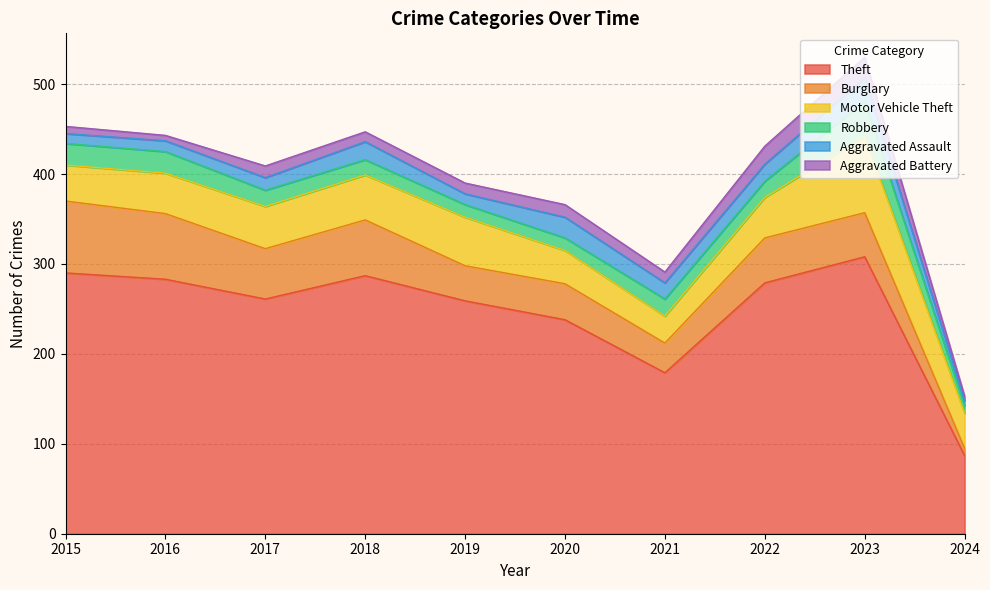

What is the value of the Theft point at the 10th from the left?

87